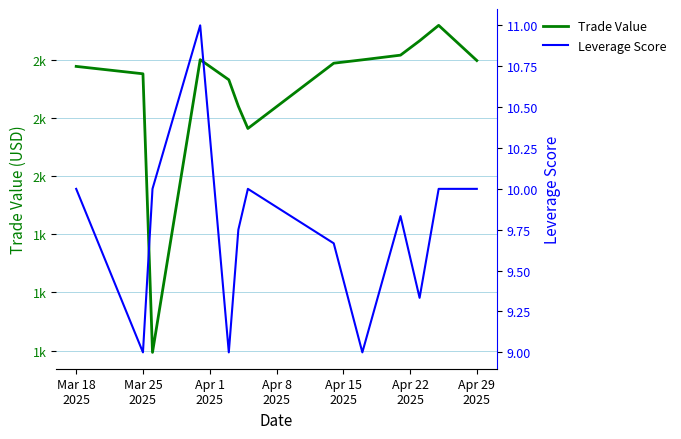

In Leverage Score, how many points are higher than both neighbors (excluding endpoints)?

3